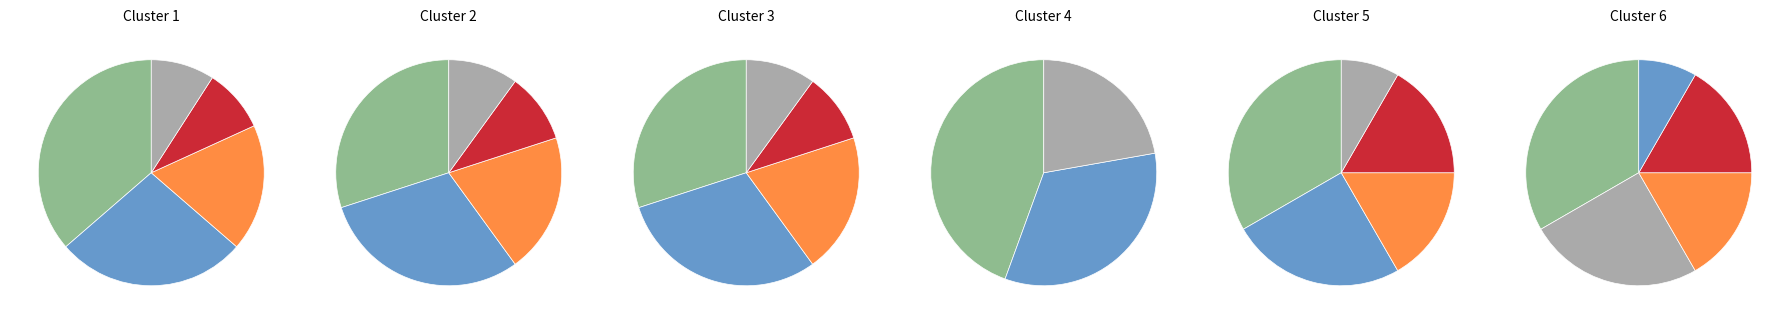

True or false: Troyes accounts for 10% of the total.

True